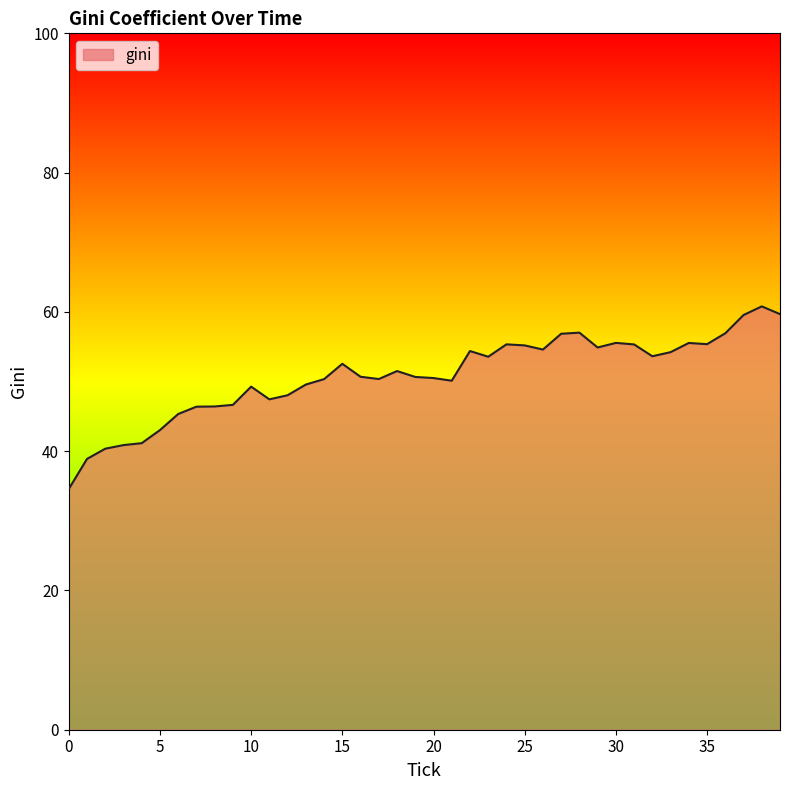

What is the smallest value displayed?

34.6